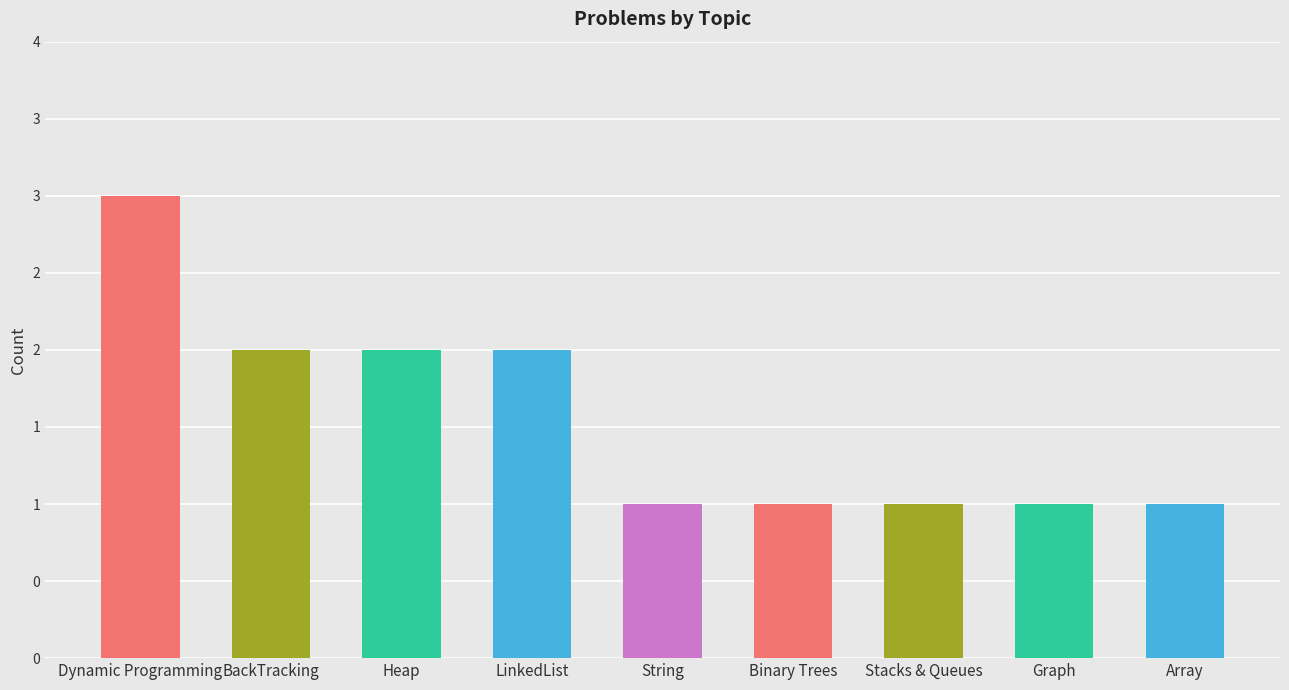

Are the bars grouped side by side (vs. stacked)?

No